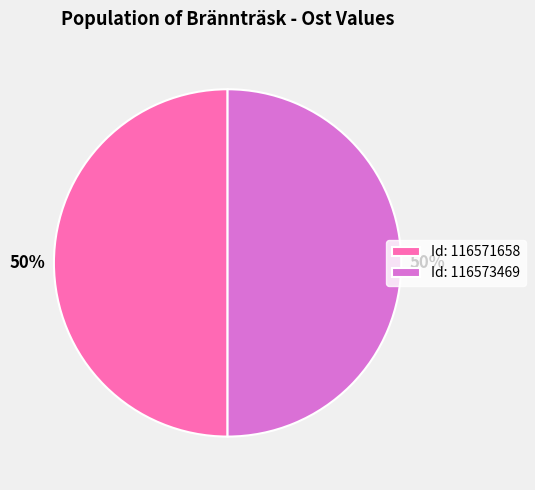

Is it true that Id: 116571658 is 50% of the pie?

True